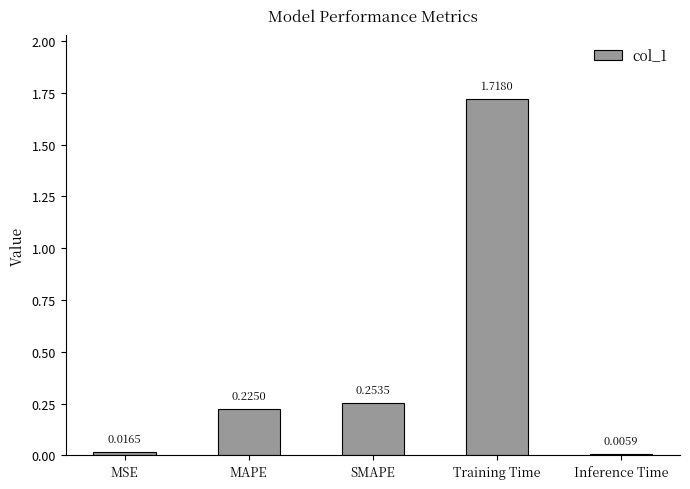

At which label is the value closest to 0?

Inference Time